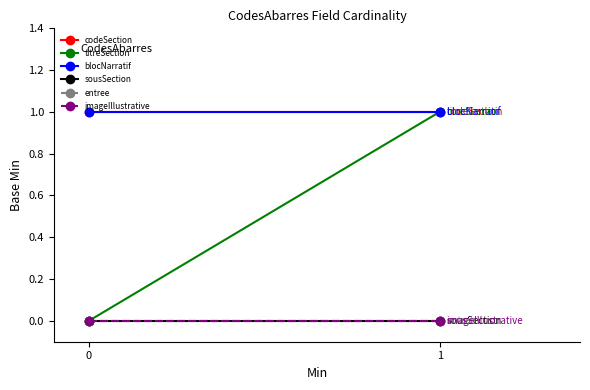

What are all the series names shown in the legend?

codeSection, titreSection, blocNarratif, sousSection, entree, imageIllustrative